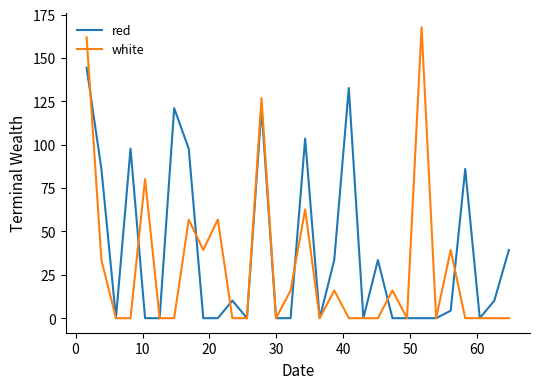

Which series has the largest range (max minus min)?

white